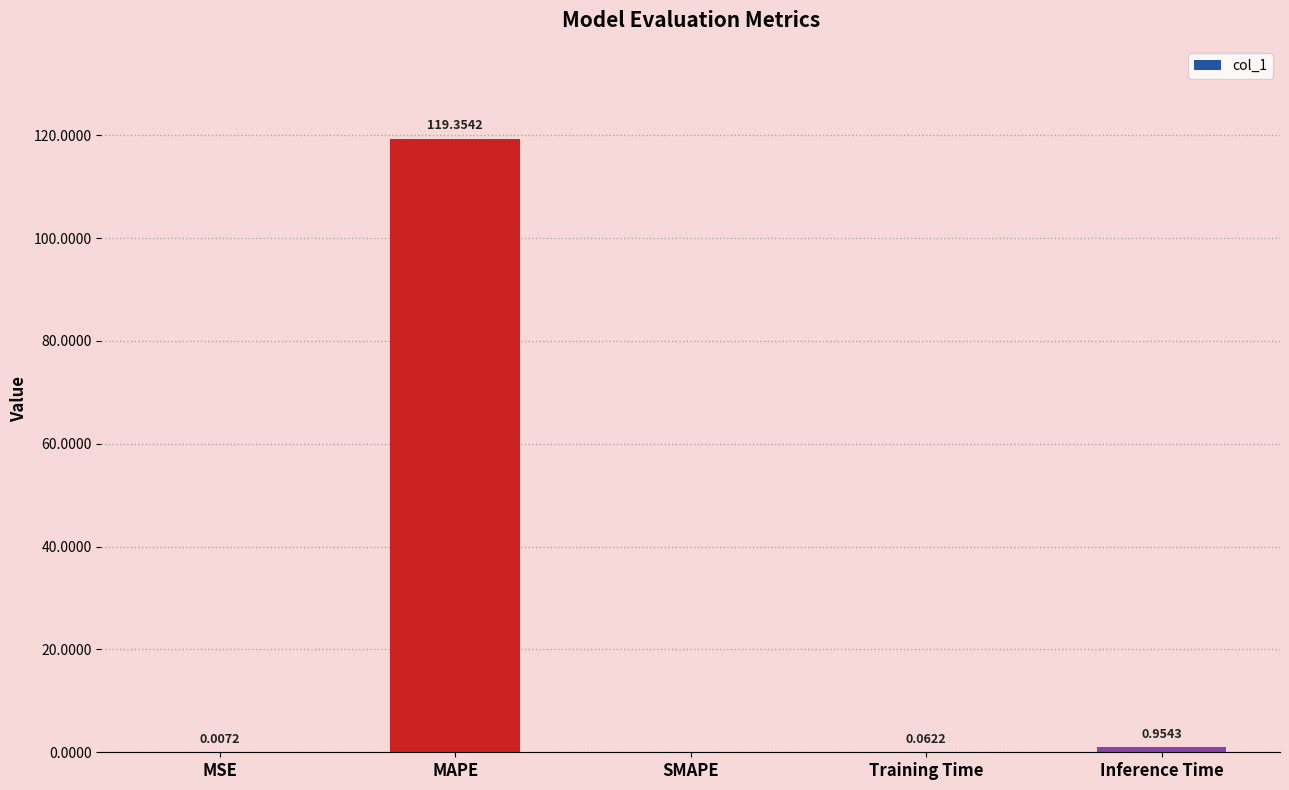

Does the chart contain stacked bars?

No